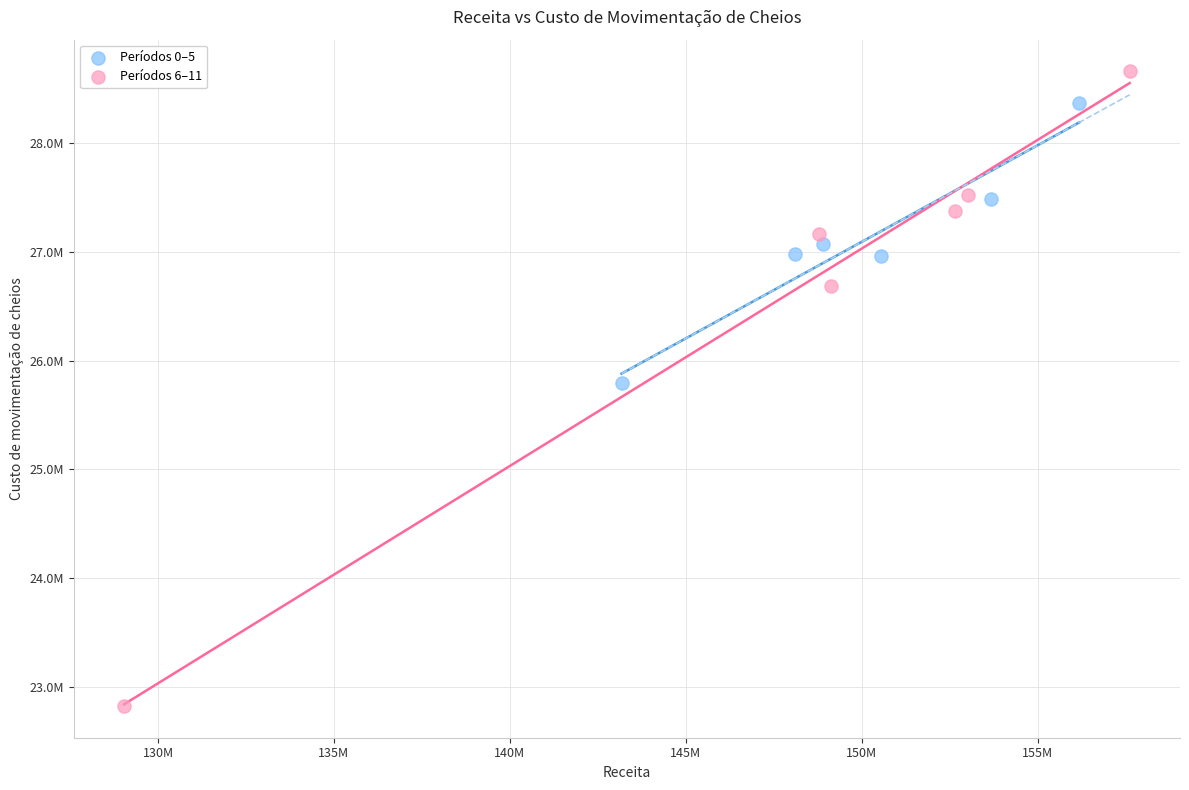

Which series reaches the minimum Y coordinate?

Períodos 6–11